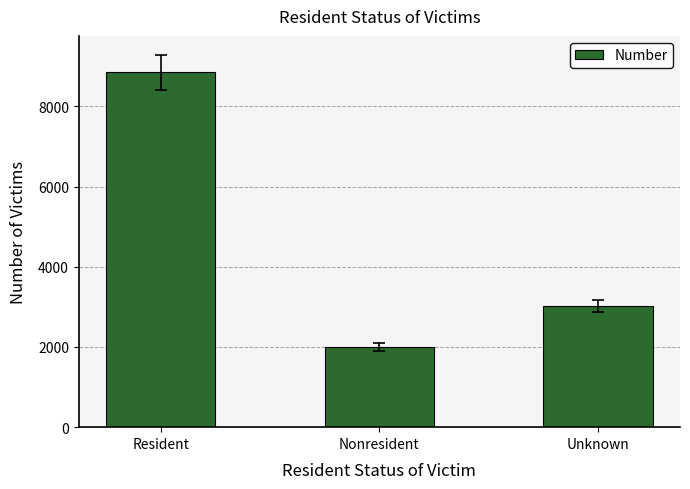

Where does the data first go above 3021?

Resident